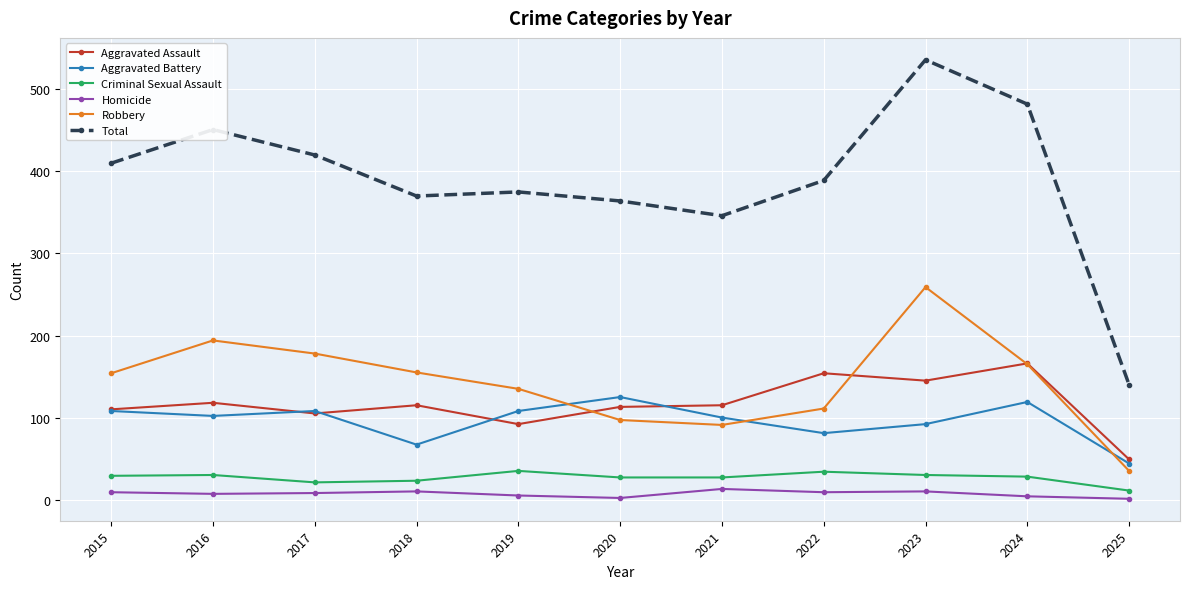

What is the value of the Total point at the 1st from the left?

410